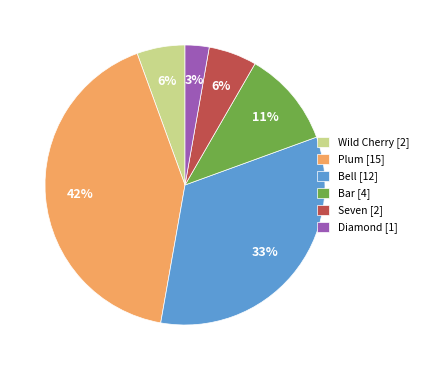

The Wild Cherry slice represents 13% of the pie. True or false?

False